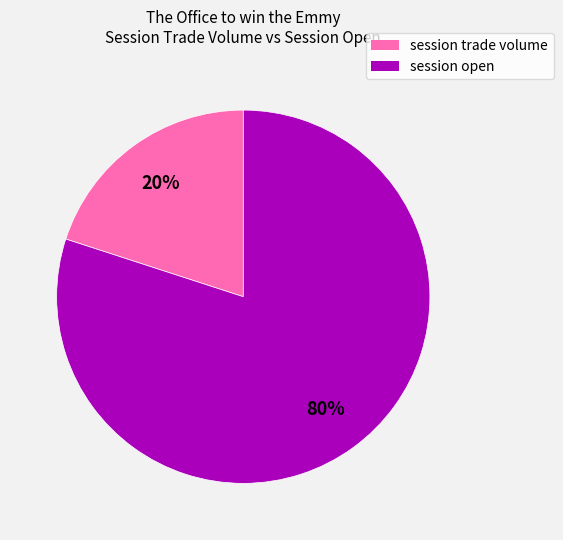

To the nearest percent, what is the difference between the largest and smallest slice percentages?

60%